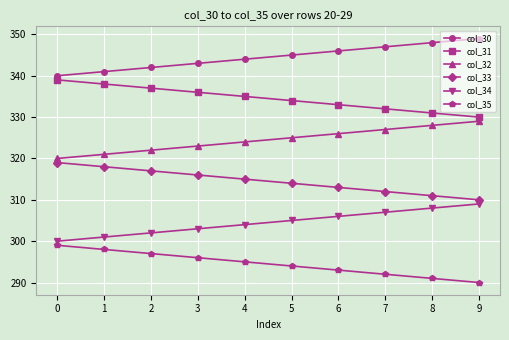

How many lines are shown in the chart?

6